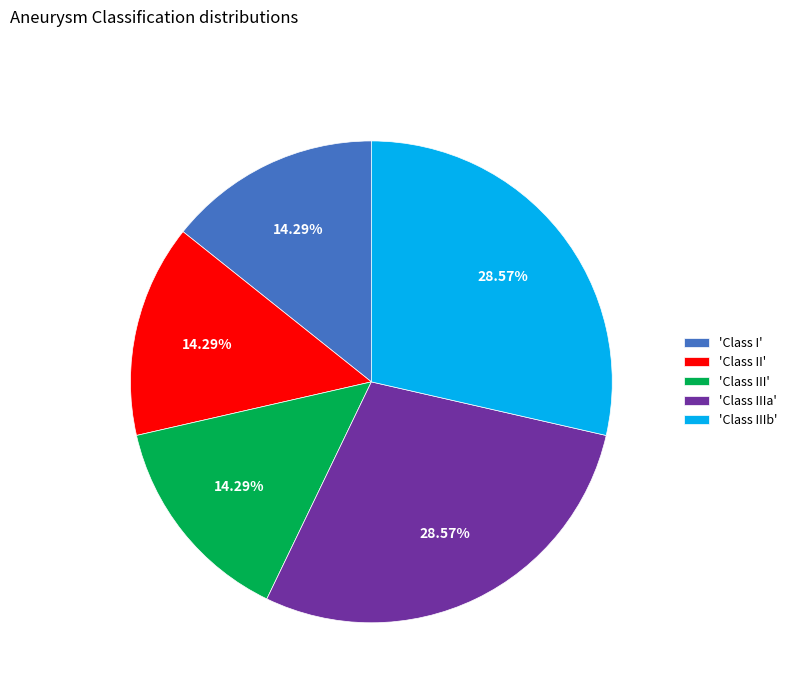

Count the number of slices in the pie.

5